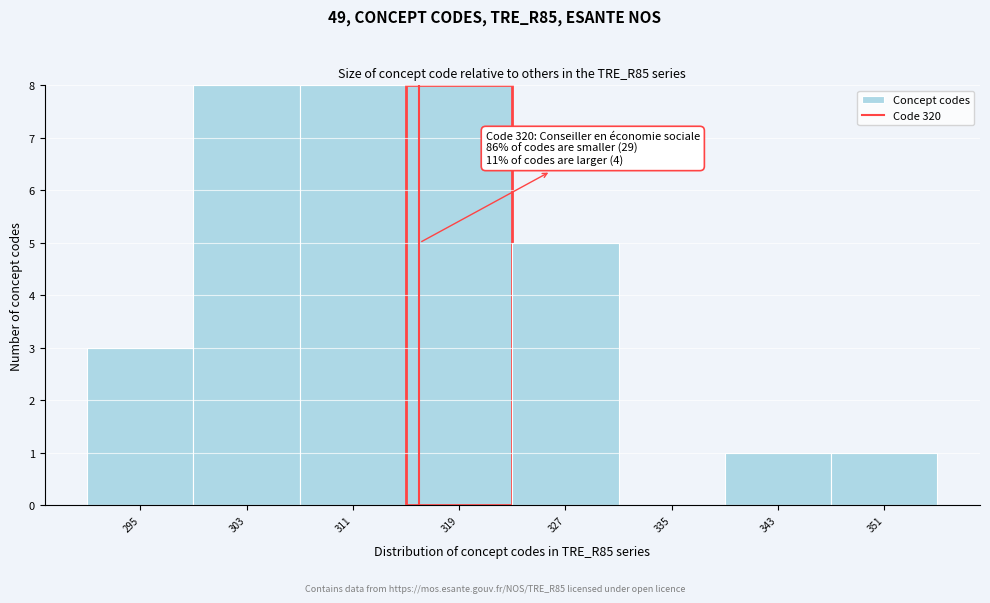

Reading right to left, extract all data points from this chart.

351=1	343=1	335=0	327=5	319=8	311=8	303=8	295=3